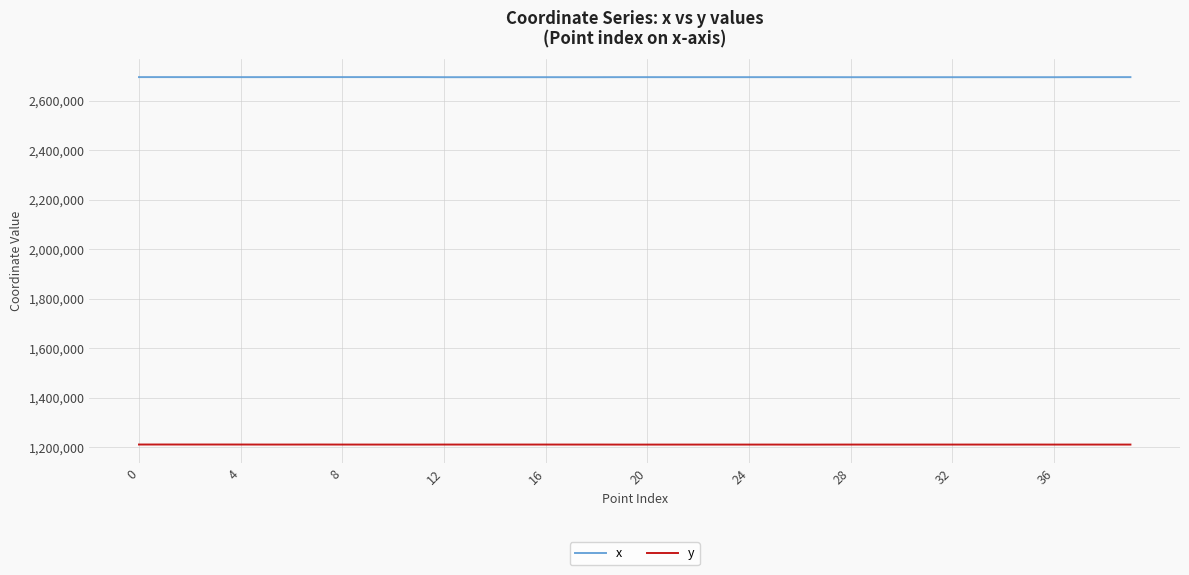

What are all the series names shown in the legend?

x, y